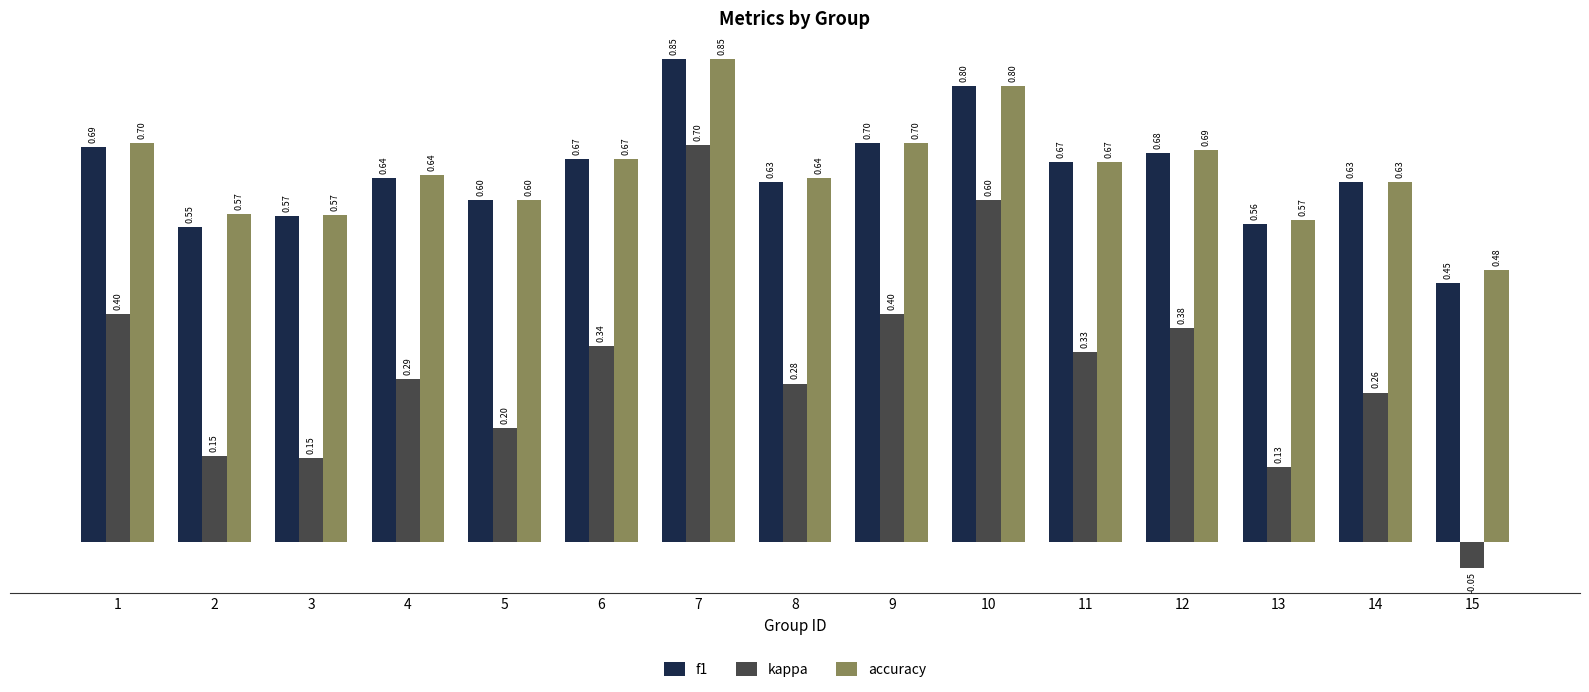

Which series has the widest spread of values?

kappa